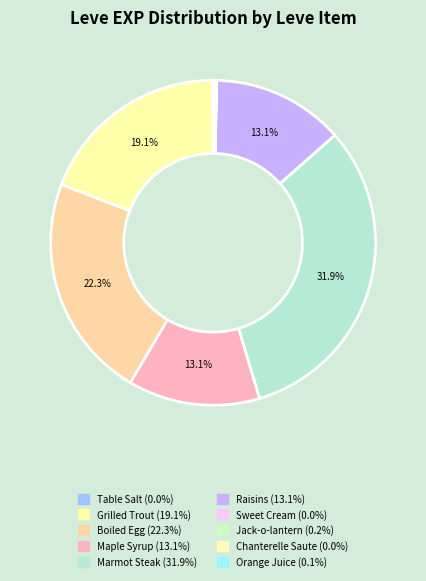

Between Table Salt and Grilled Trout, which is larger?

Grilled Trout